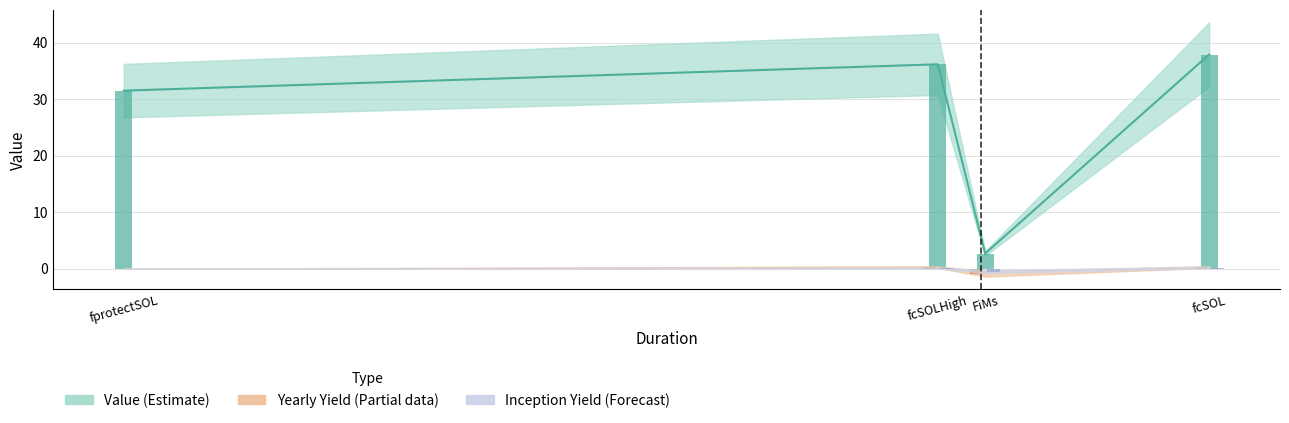

Which label corresponds to the largest value in the chart?

fcSOL